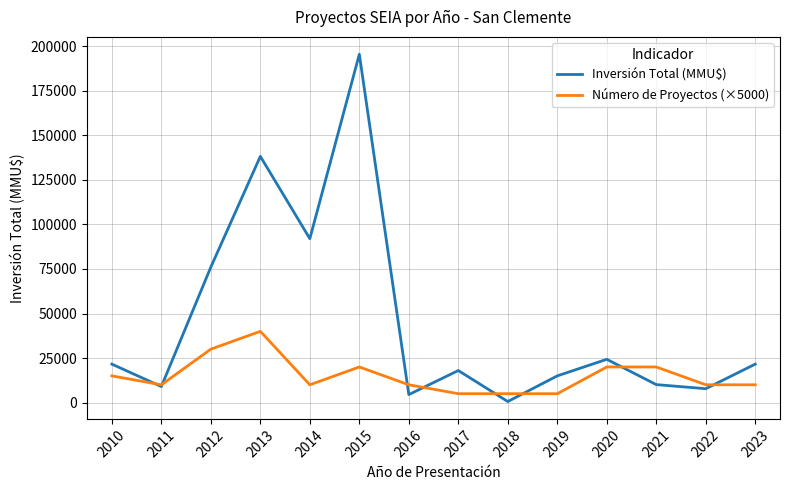

The value of Número de Proyectos (×5000) at 2019 is 5000. True or false?

True